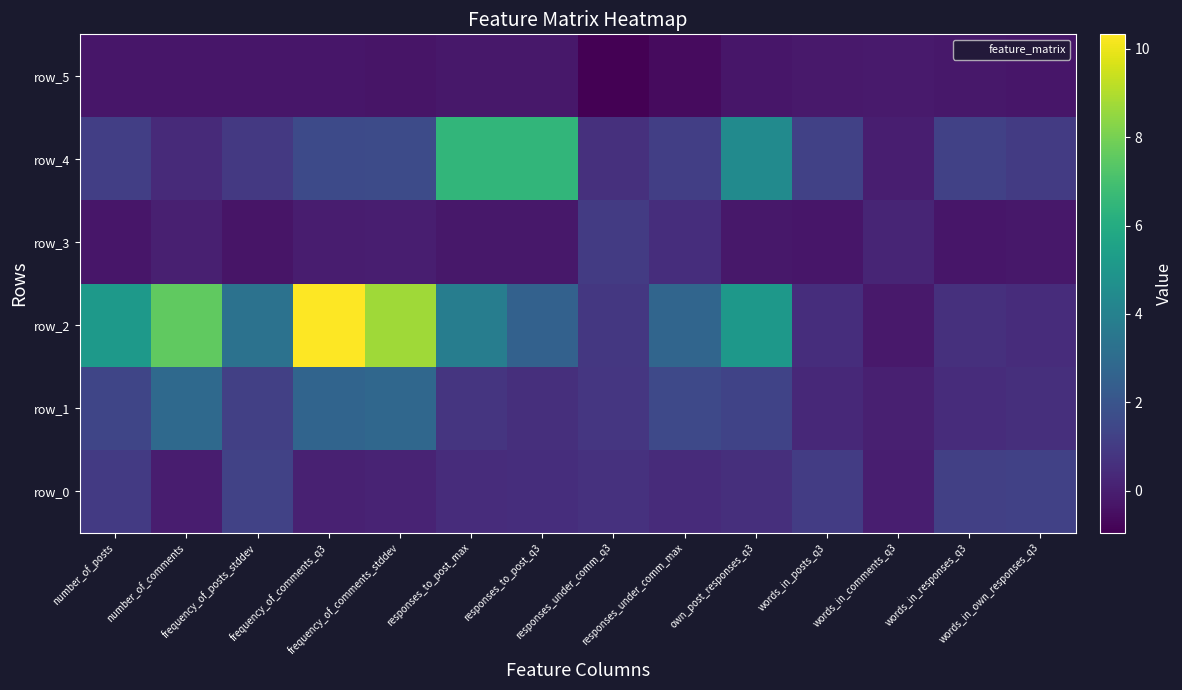

Reading right to left, list all the values displayed in this chart.

row_0: 1.2	1.2	-0.0	1.1	0.6	0.4	0.6	0.5	0.5	0.2	0.1	1.3	-0.0	1.0
row_1: 0.6	0.5	0.0	0.3	1.3	1.5	0.8	0.6	0.8	2.8	2.7	1.2	2.9	1.4
row_2: 0.5	0.6	-0.2	0.5	5.1	2.7	0.9	2.5	3.8	8.7	10.3	3.3	7.6	5.2
row_3: -0.2	-0.3	0.2	-0.3	-0.2	0.5	1.0	-0.2	-0.2	-0.0	-0.1	-0.3	0.0	-0.3
row_4: 1.0	1.2	-0.0	1.2	4.4	1.1	0.6	6.5	6.5	1.6	1.6	0.9	0.4	1.1
row_5: -0.3	-0.2	-0.2	-0.2	-0.3	-0.6	-1.0	-0.2	-0.2	-0.3	-0.3	-0.3	-0.3	-0.3